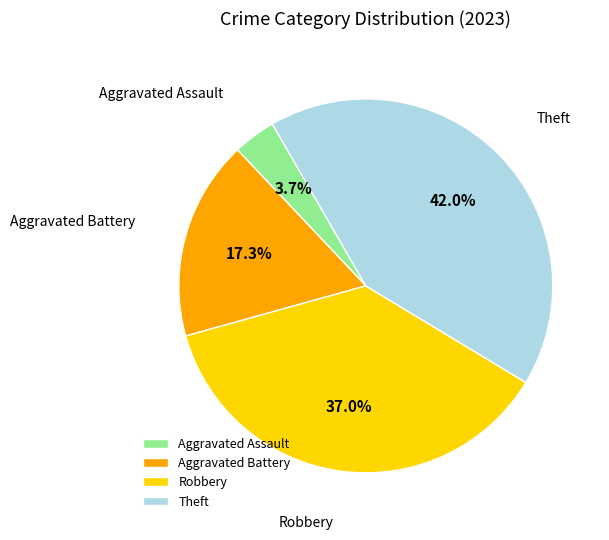

Which category has the biggest portion of the pie?

Theft